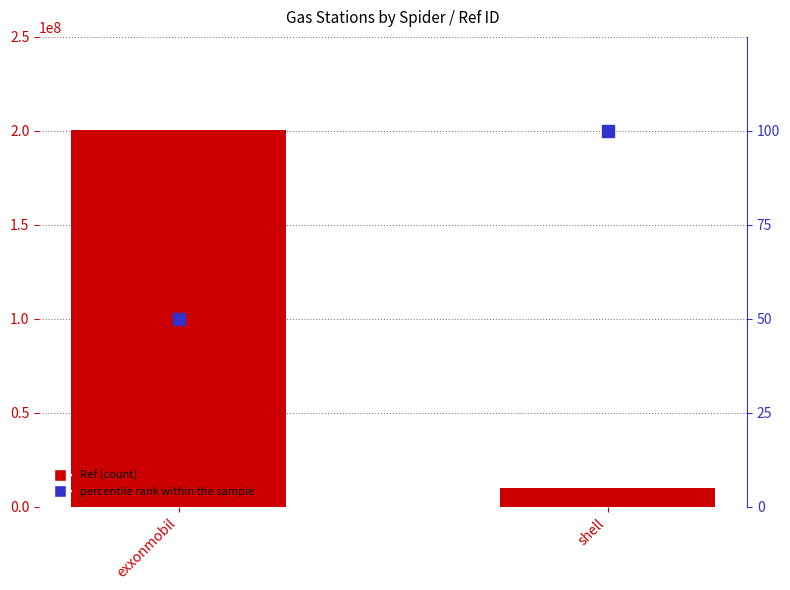

What is the difference between the percentile rank within the sample values at shell and exxonmobil?

50